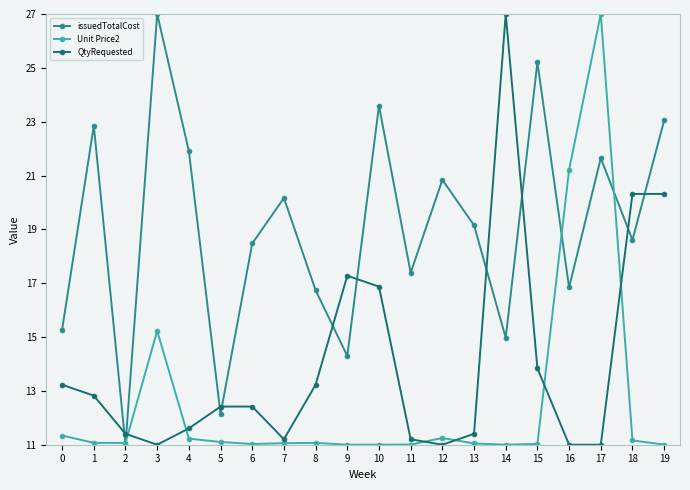

List the series in order of their overall mean, lowest first.

Unit Price2, QtyRequested, issuedTotalCost